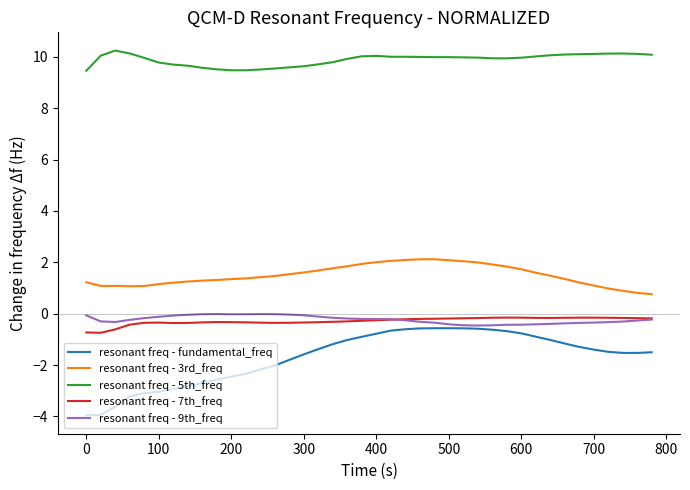

Which series has the largest range (max minus min)?

resonant freq - fundamental_freq